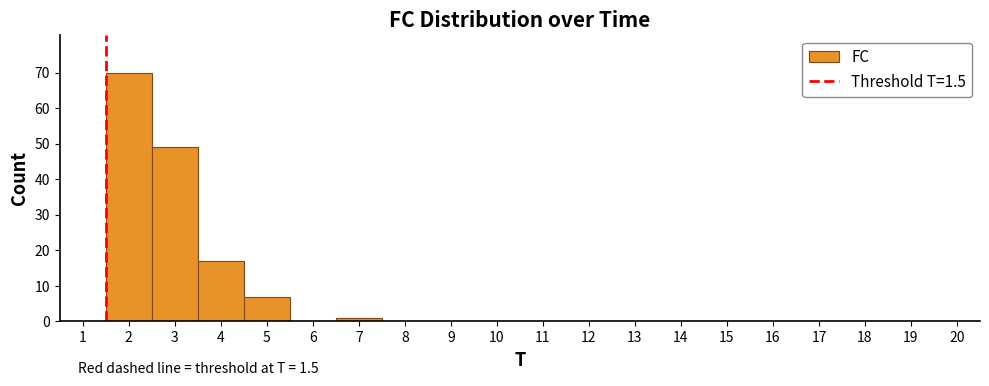

Over which range of the x-axis is the bar tallest?

1.5 to 2.5